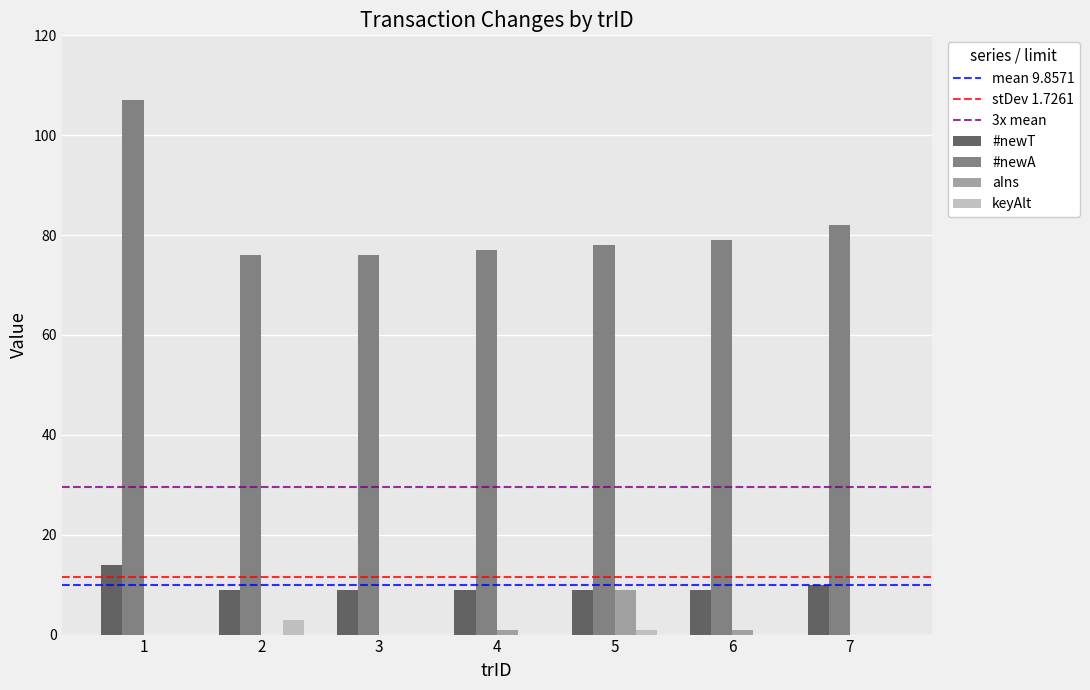

The #newT series shows 24 at 1. True or false?

False